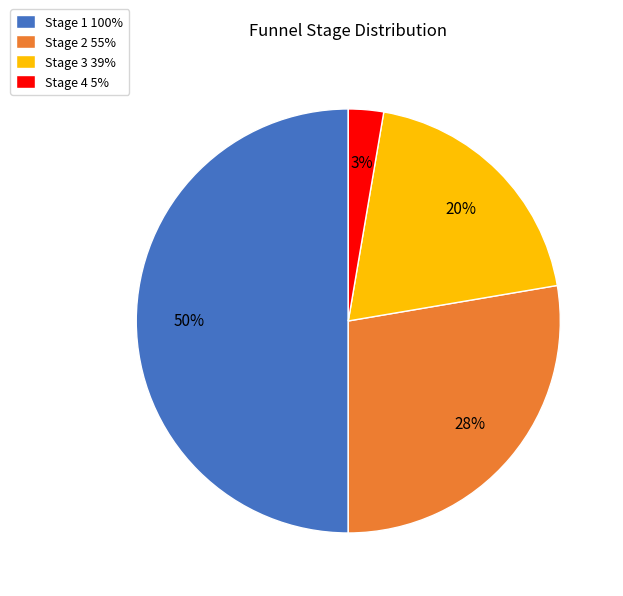

Count the number of slices in the pie.

4